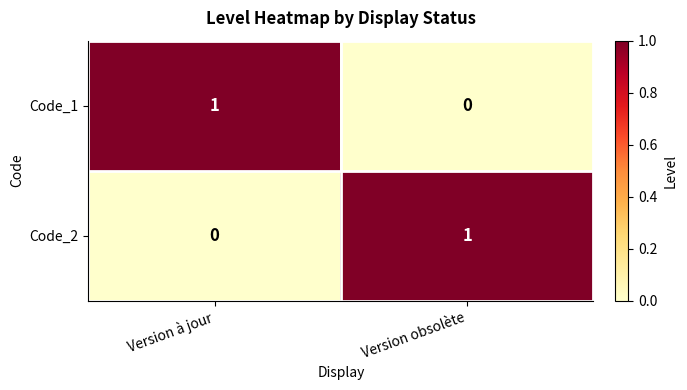

The value of Code_1 at Version obsolète is 0. True or false?

True